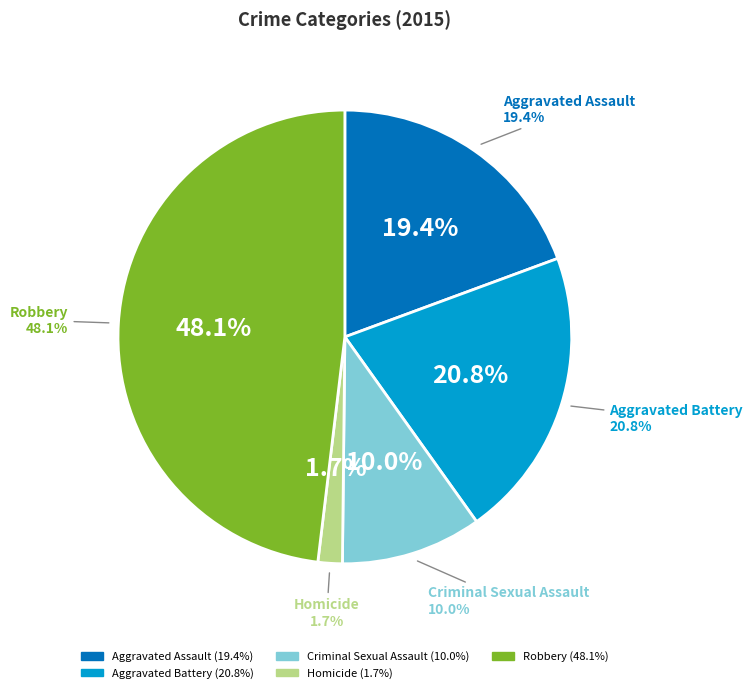

What is the smallest slice in the pie chart?

Homicide